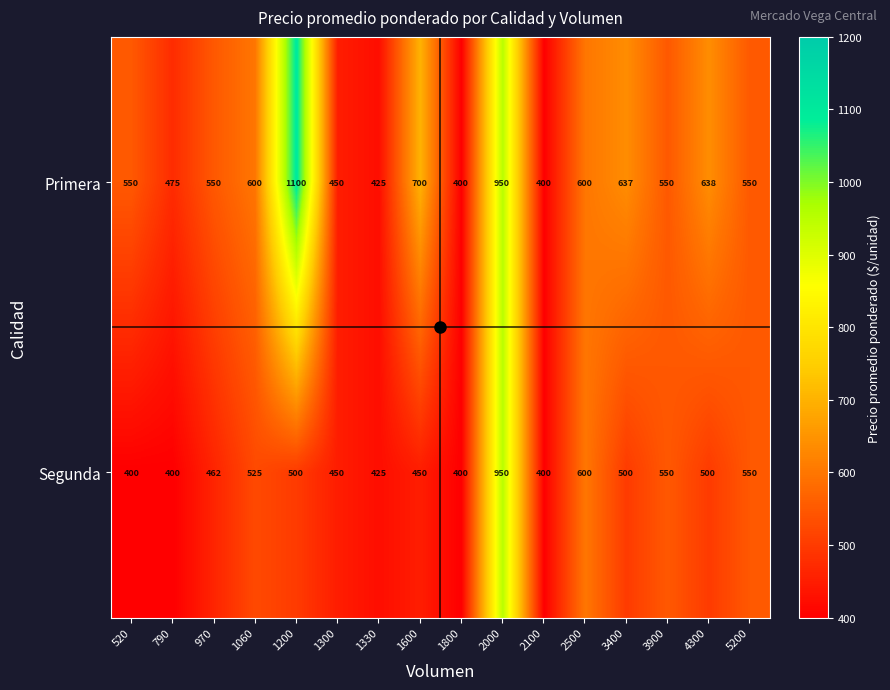

Which series has the largest total across all categories?

Primera